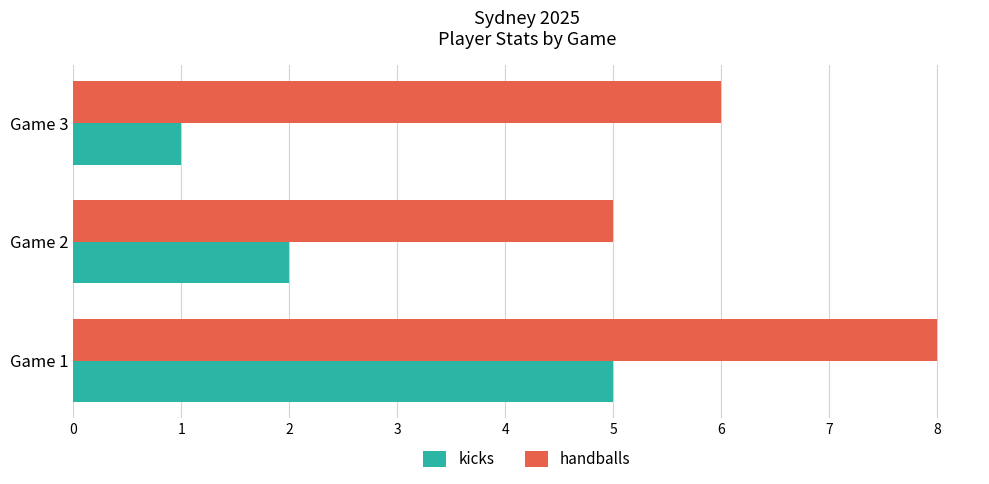

Rank the categories by handballs value from lowest to highest.

Game 2, Game 3, Game 1